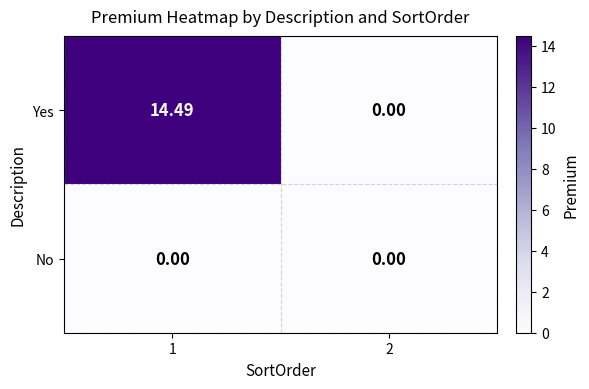

At how many categories does at least one series exceed 5?

1